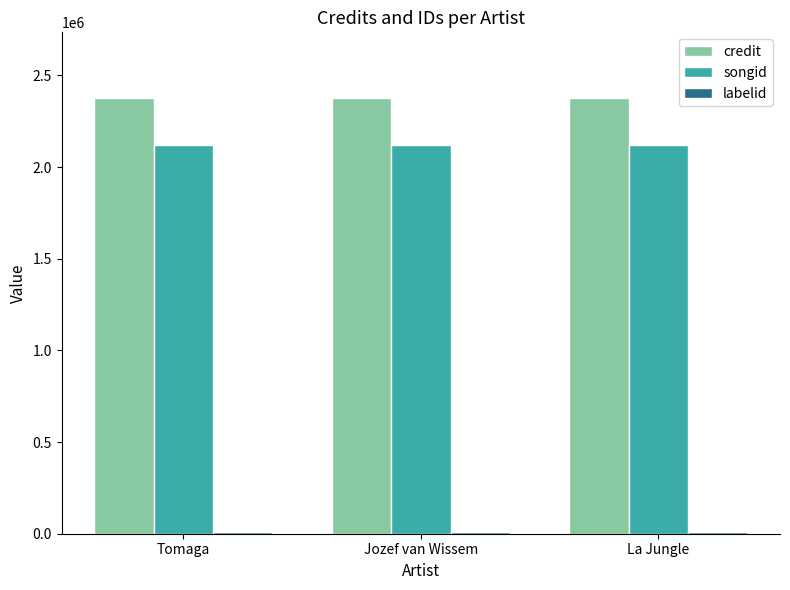

What is the highest value of the songid series?

2120311